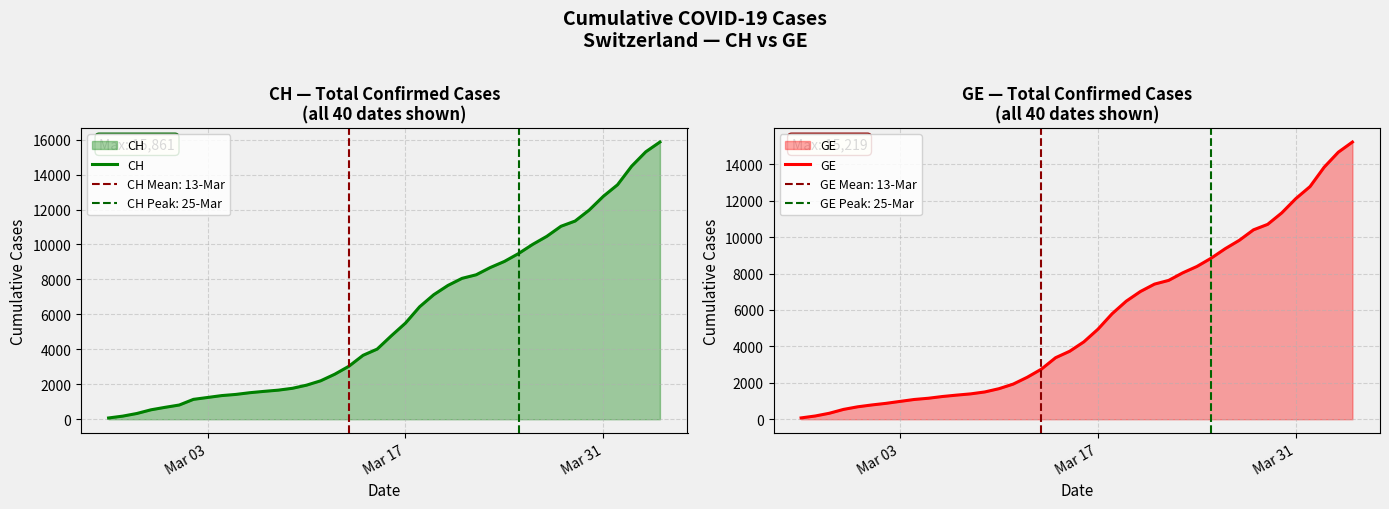

What is the value of the GE point at the 40th from the left?

15219